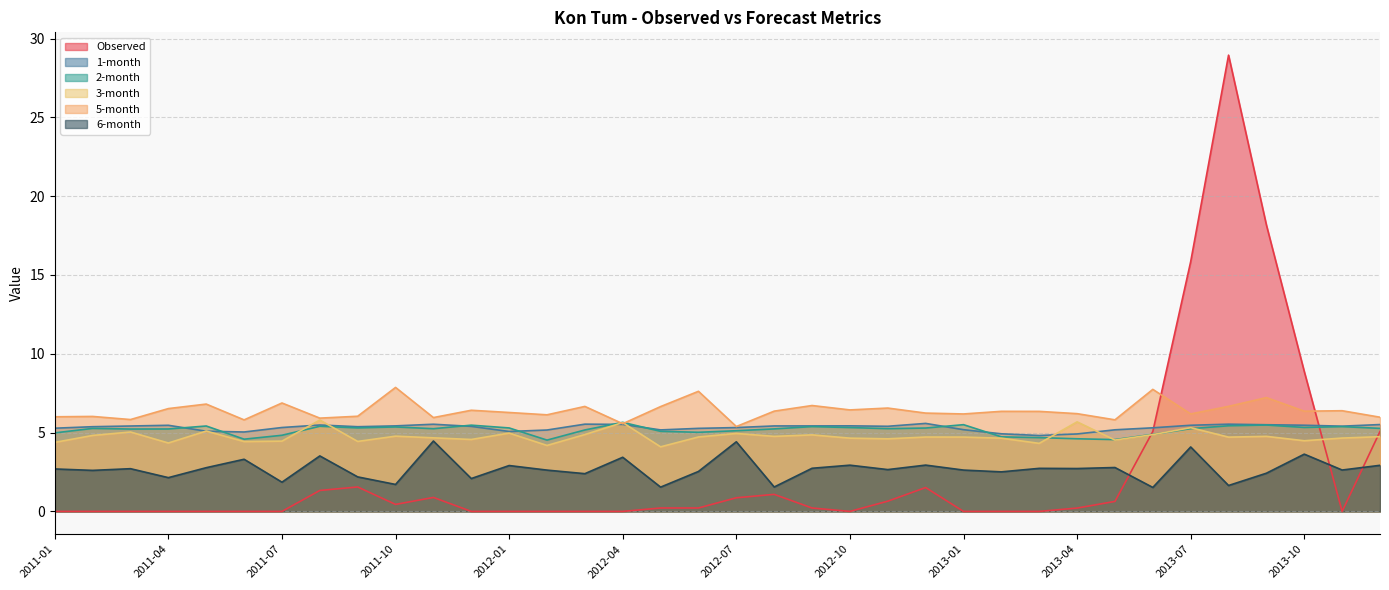

Which has a higher value, 2011-03 or 2013-07?

2013-07